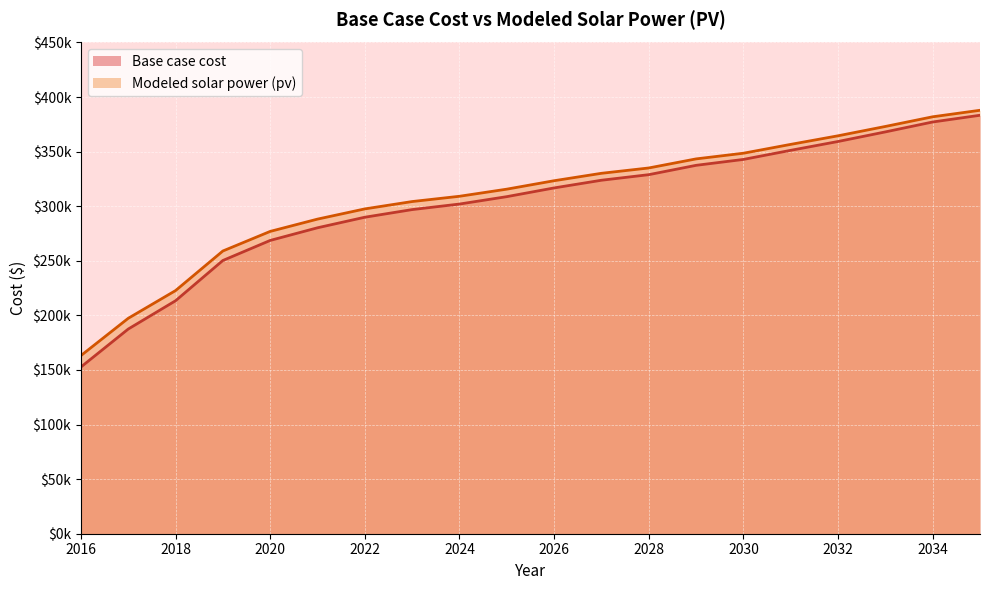

What is the spread (max minus min) of values at 2029?

5892.0